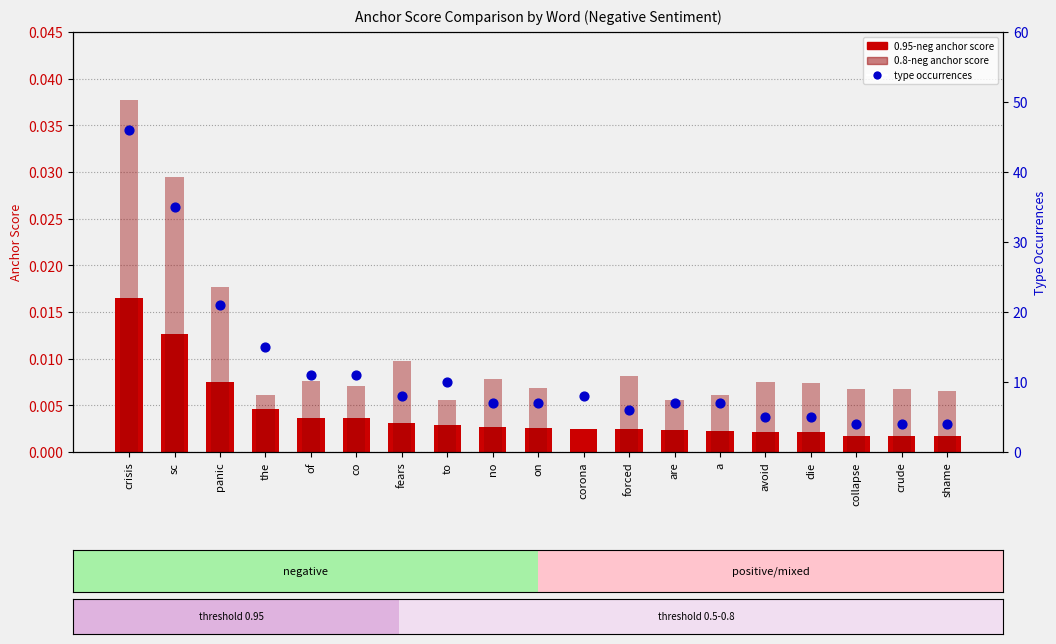

Which series has the widest spread of Y values?

type occurrences